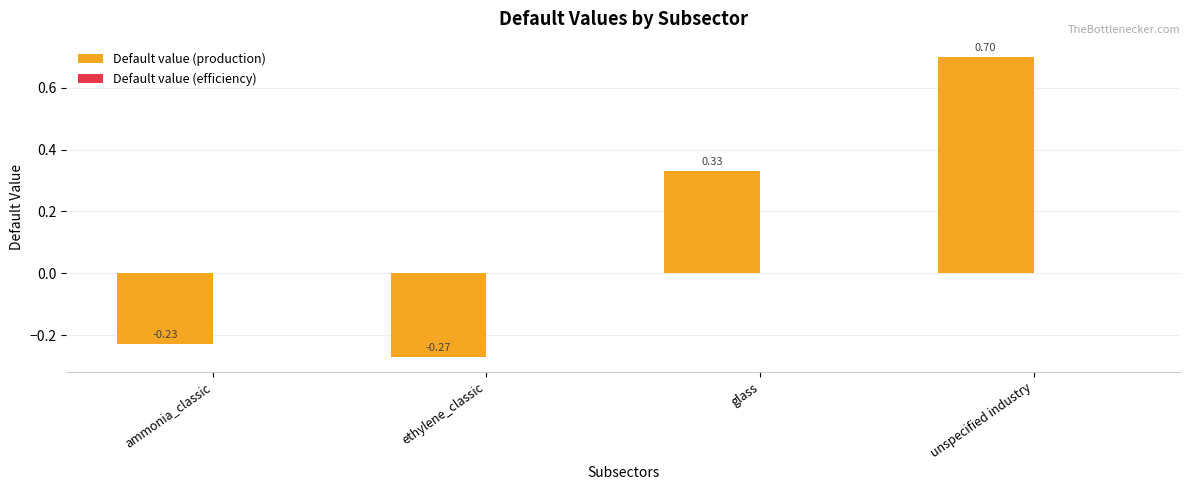

Rank the categories by value from lowest to highest.

ethylene_classic, ammonia_classic, glass, unspecified industry